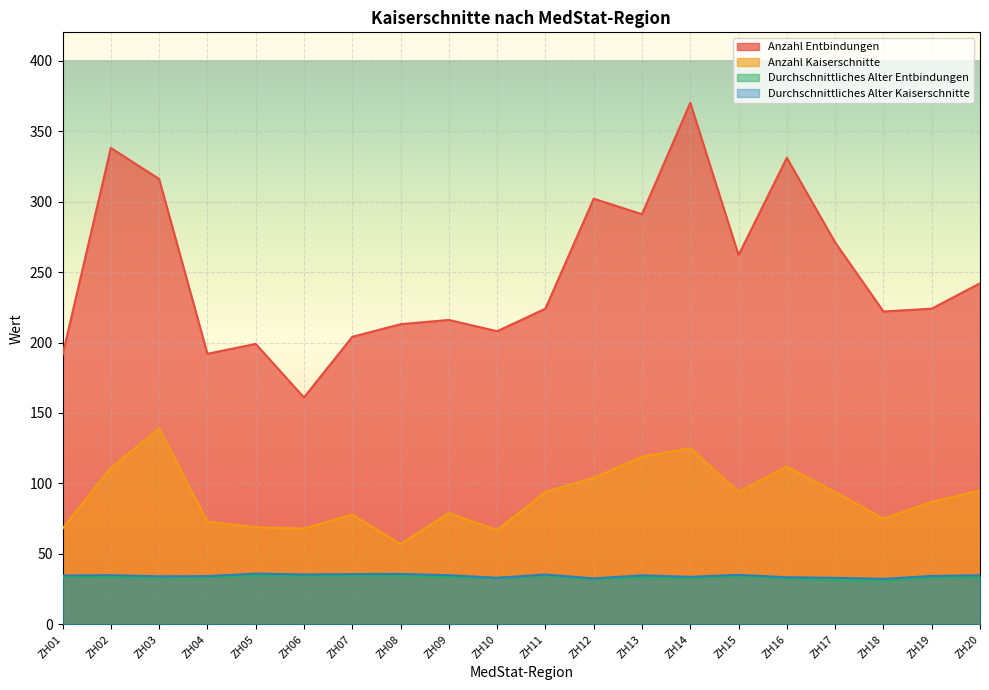

Between ZH08 and ZH06, which is larger?

ZH08